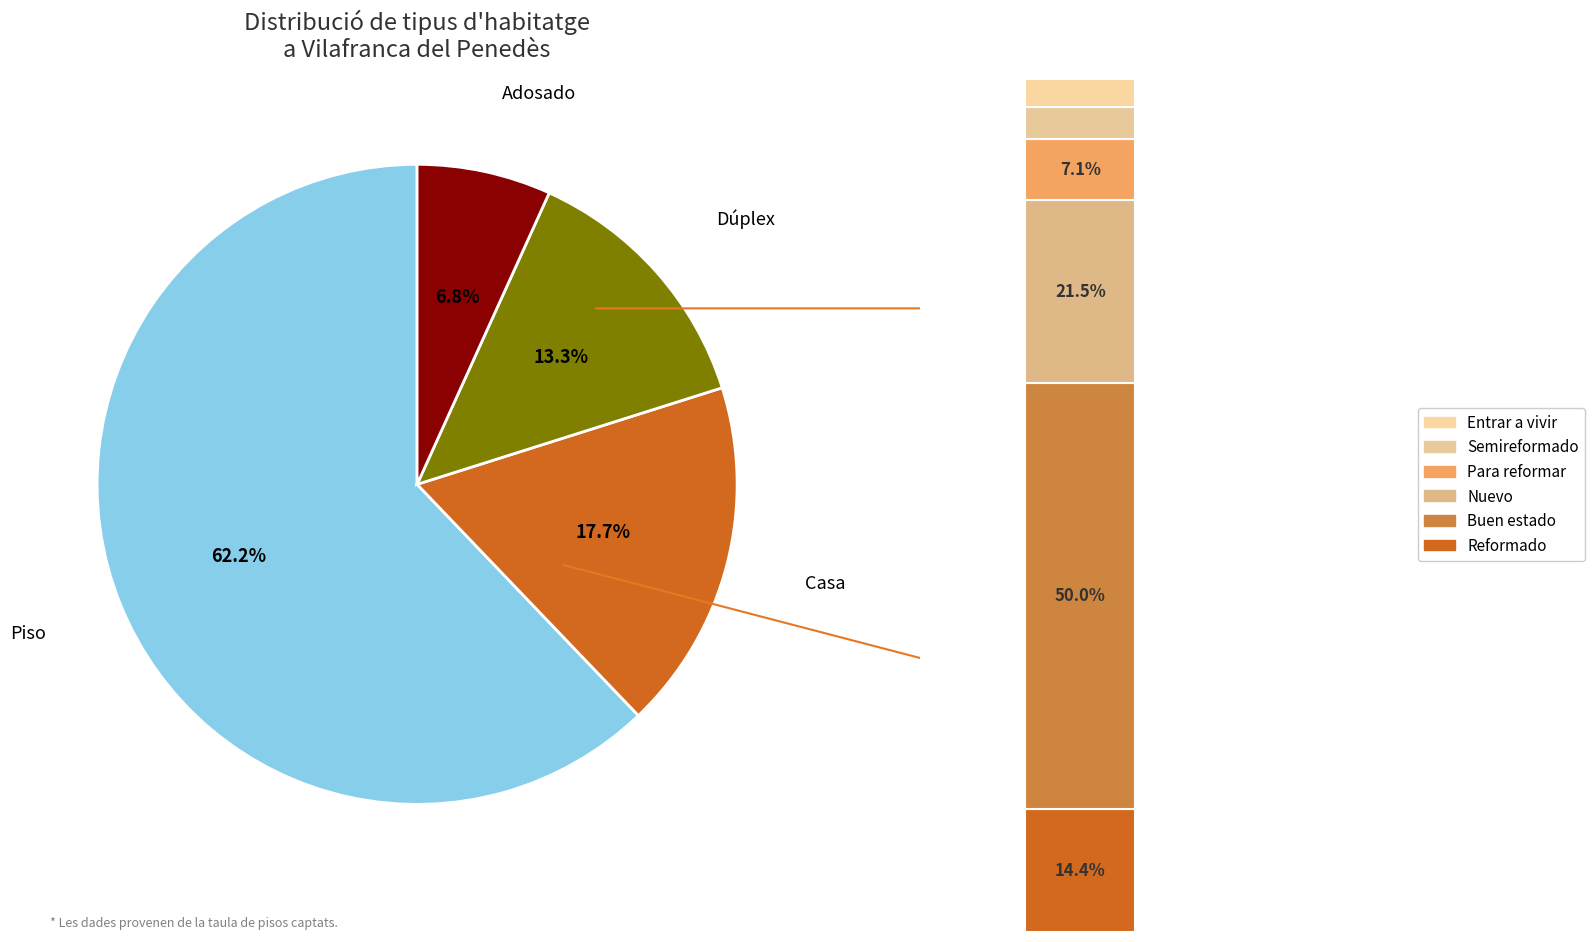

Between Casa and Adosado, which is larger?

Casa